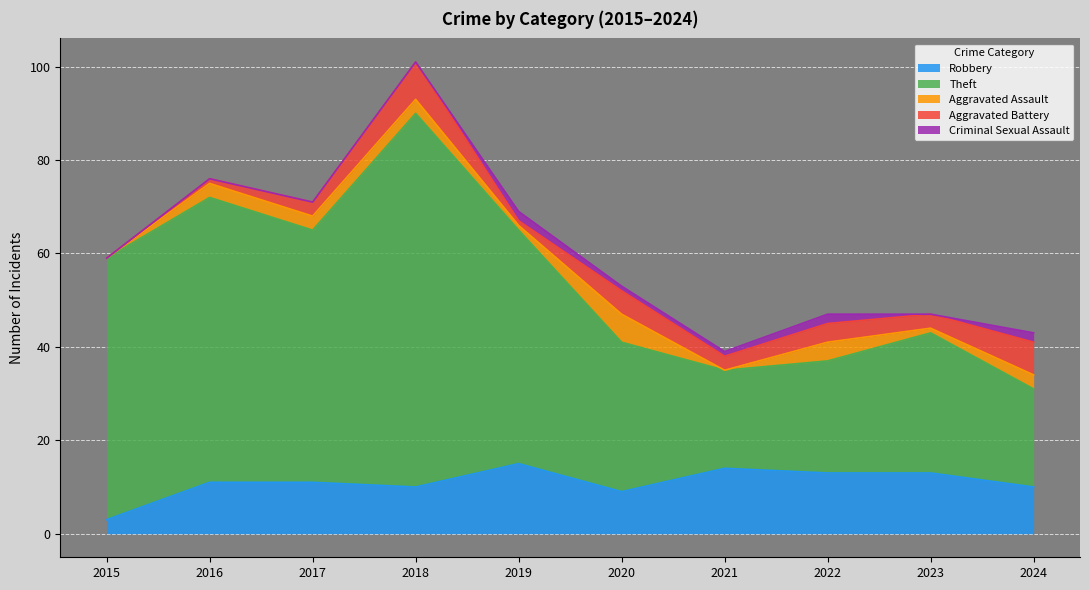

What are all the series names shown in the legend?

Robbery, Theft, Aggravated Assault, Aggravated Battery, Criminal Sexual Assault